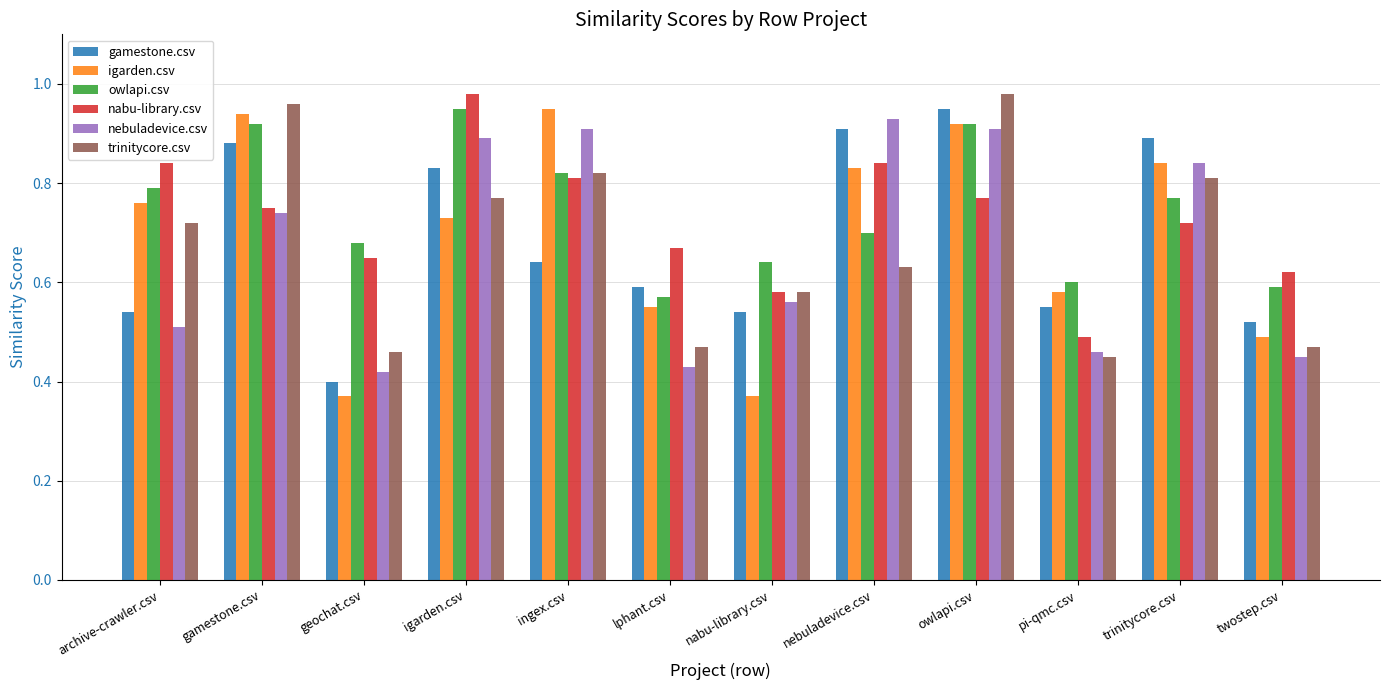

Count the nebuladevice.csv values in the range 0 to 1.

12